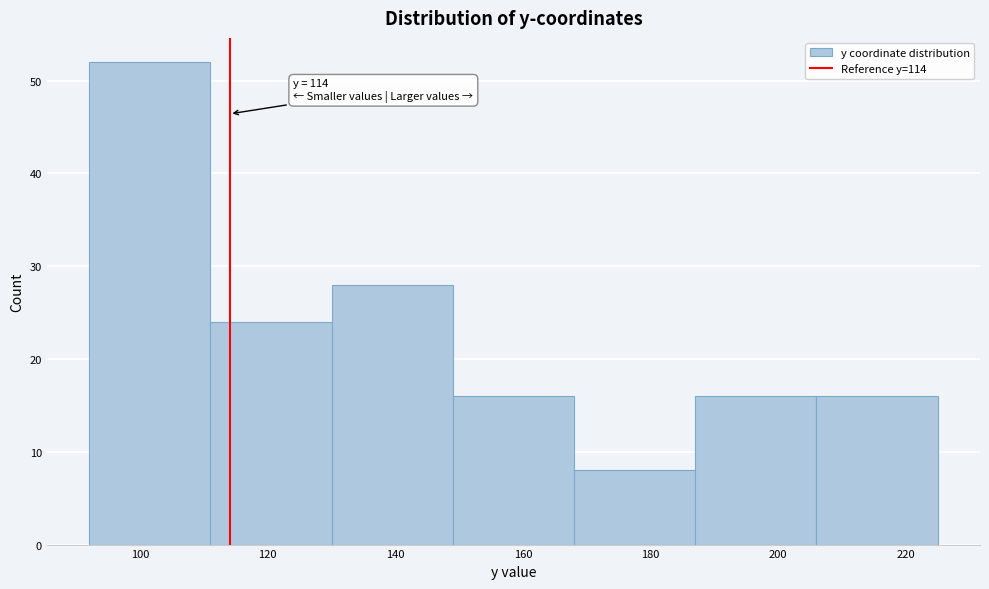

Over which range of the x-axis is the bar tallest?

92 to 111